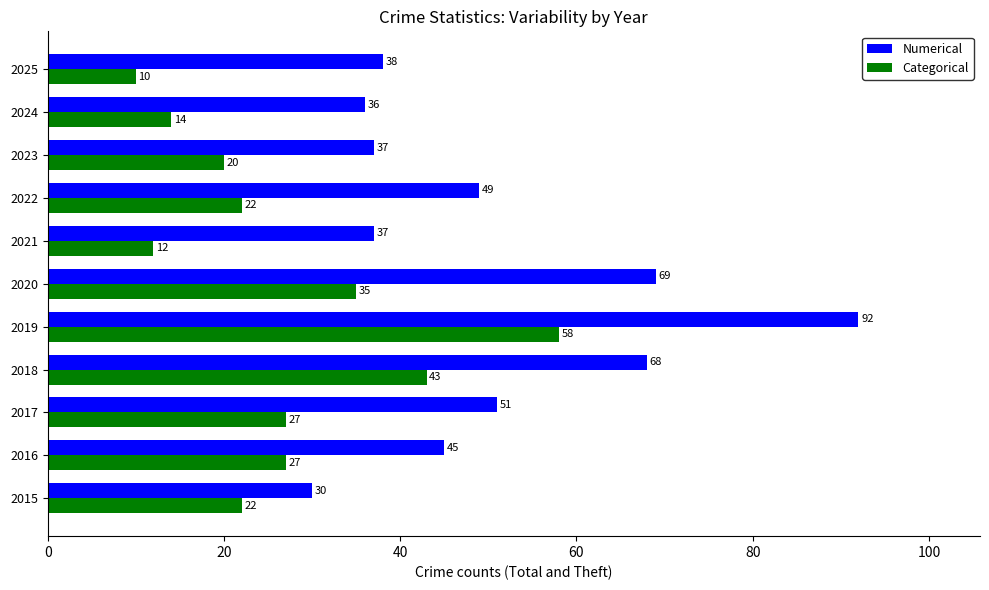

What is the total value across all series at 2018?

111